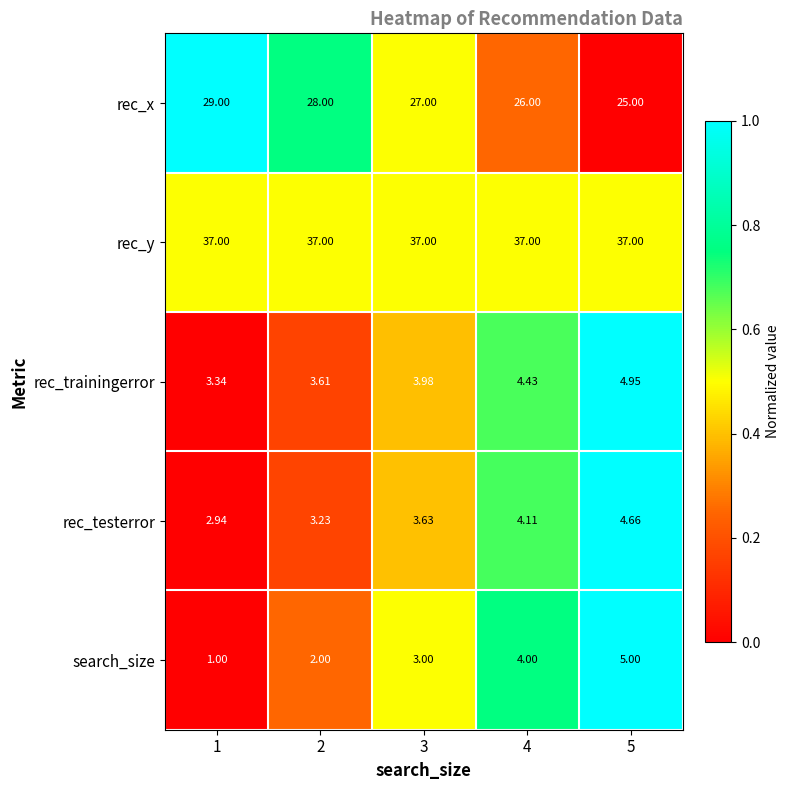

Rank the series at 1 from lowest to highest value.

search_size, rec_testerror, rec_trainingerror, rec_x, rec_y